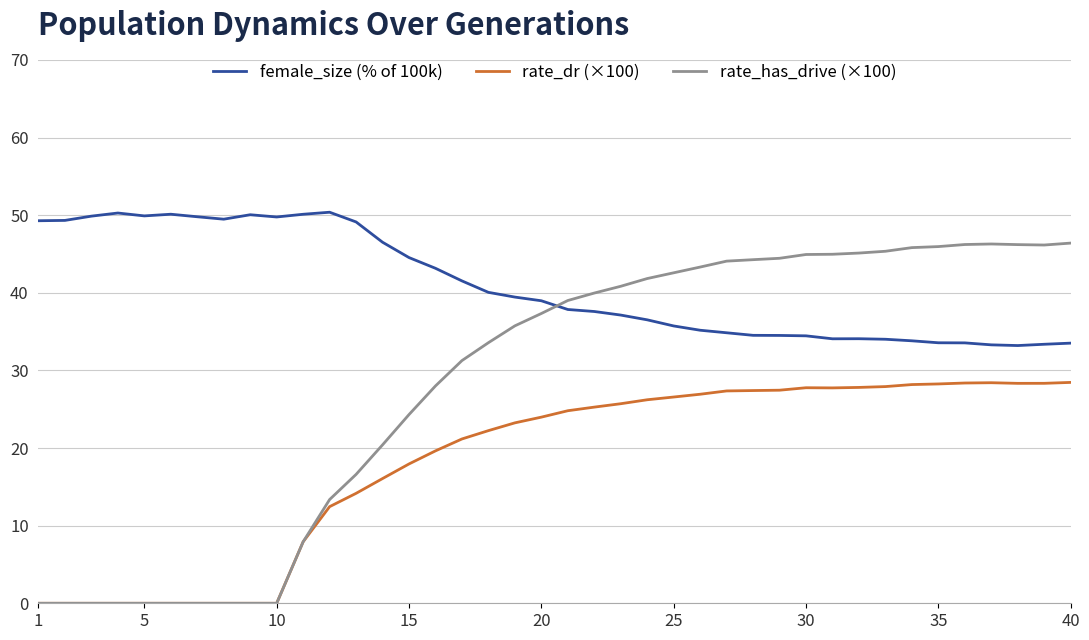

Which series has the largest total across all categories?

female_size (% of 100k)